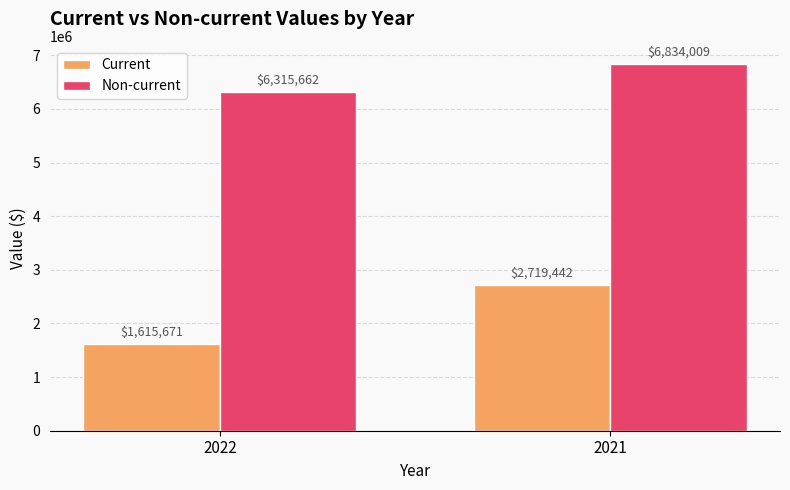

At which label is Current closest to 2167556?

2022